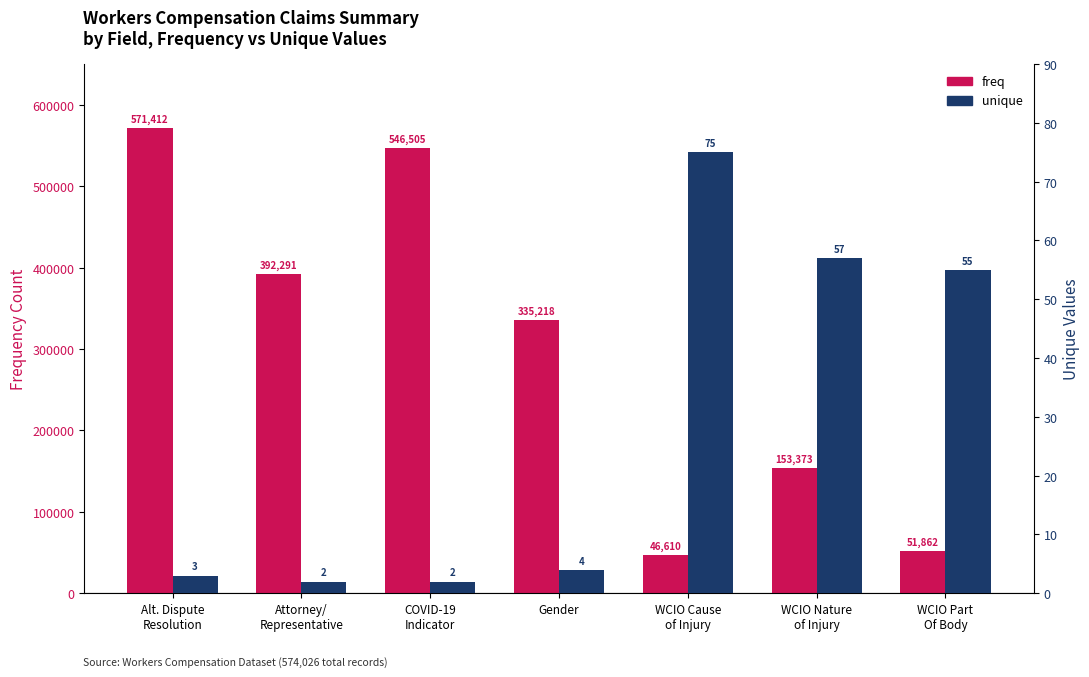

How many data points does each series have?

7